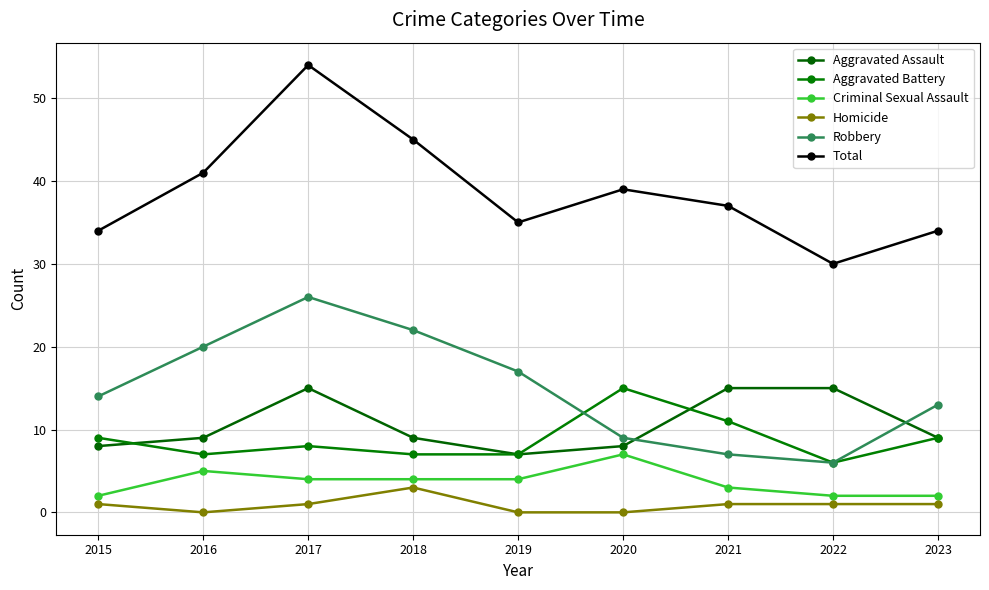

What is the value of the Aggravated Assault point at the 1st from the left?

8